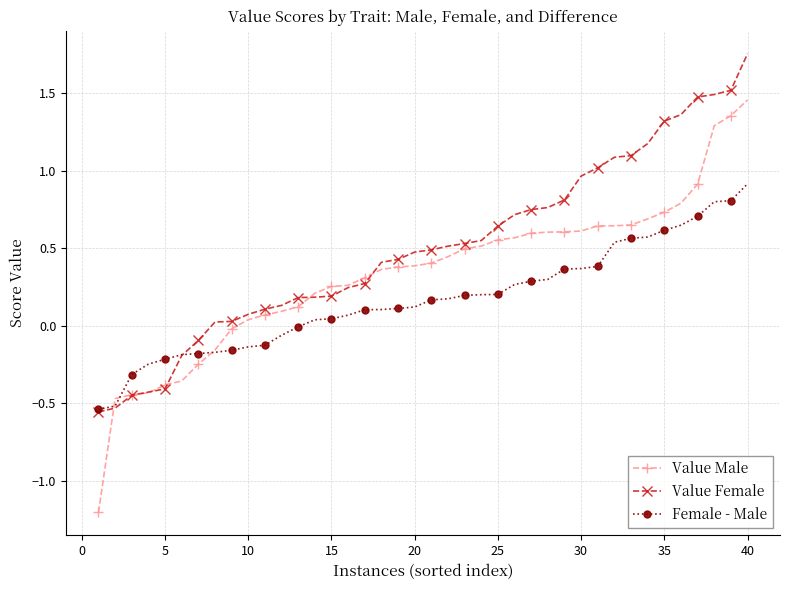

Does the chart display data point markers on the line(s)?

Yes